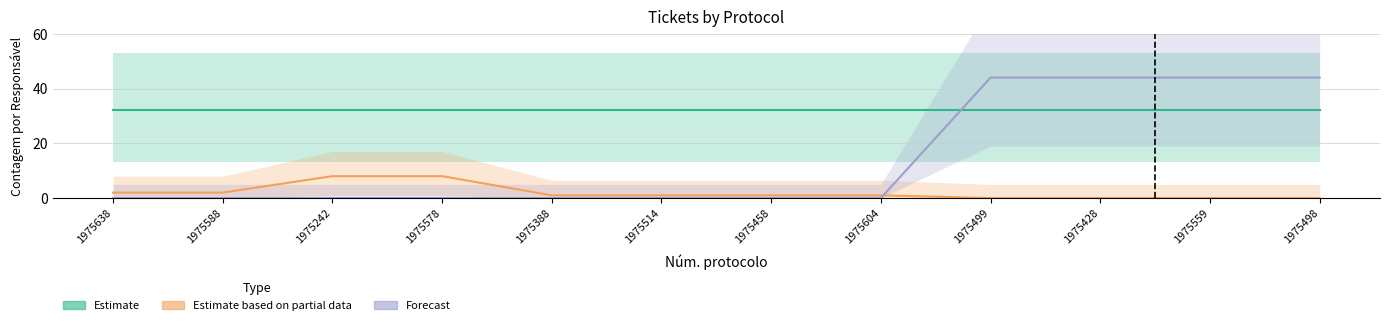

At which label does Estimate based on partial data first exceed 1?

1975638